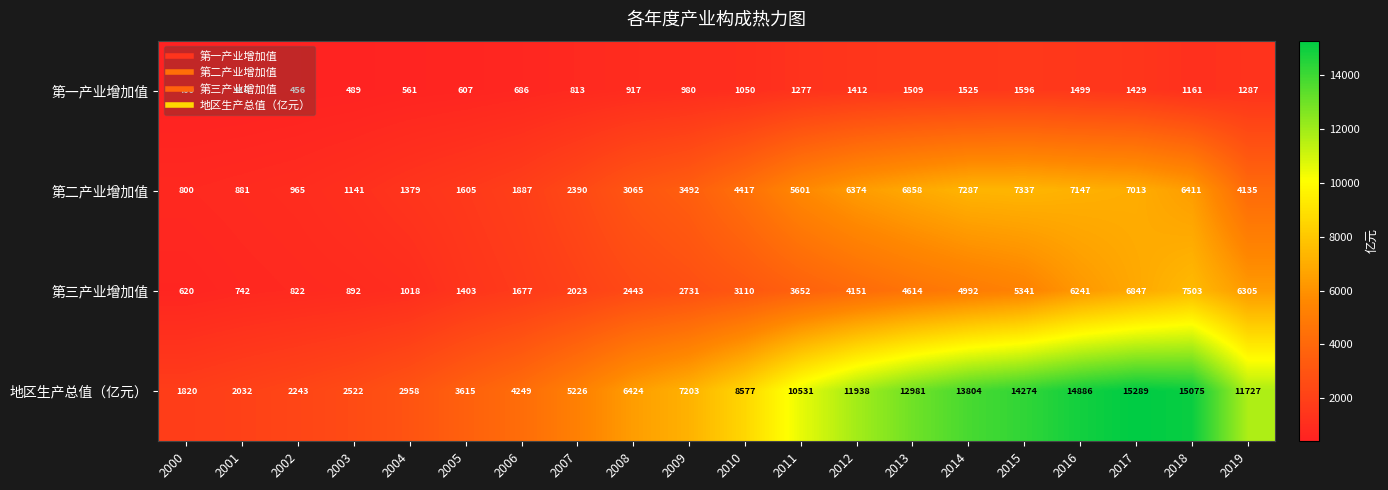

Which label corresponds to the smallest value in the chart?

2000